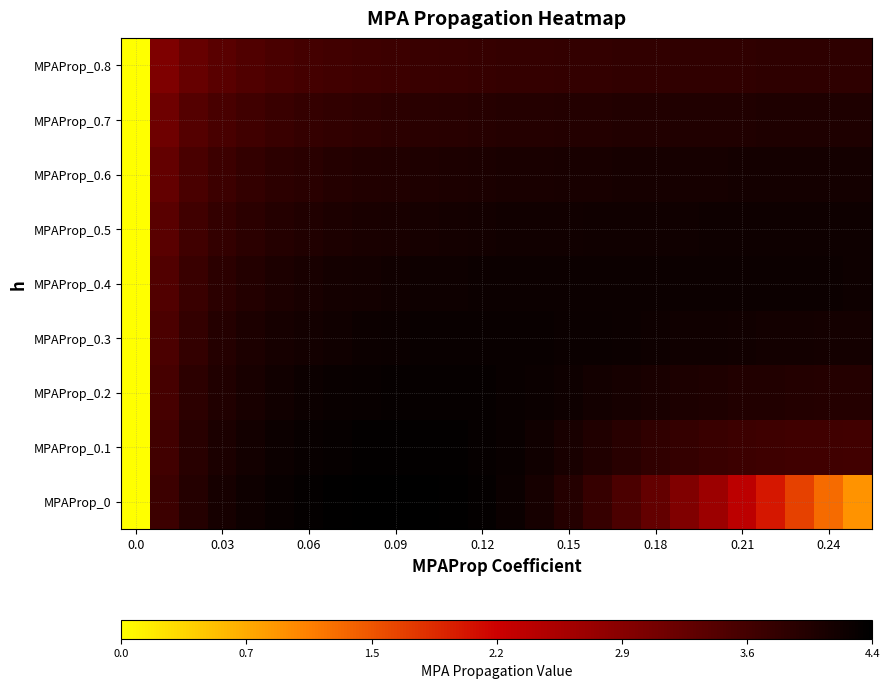

Which series has the widest spread of values?

MPAProp_0